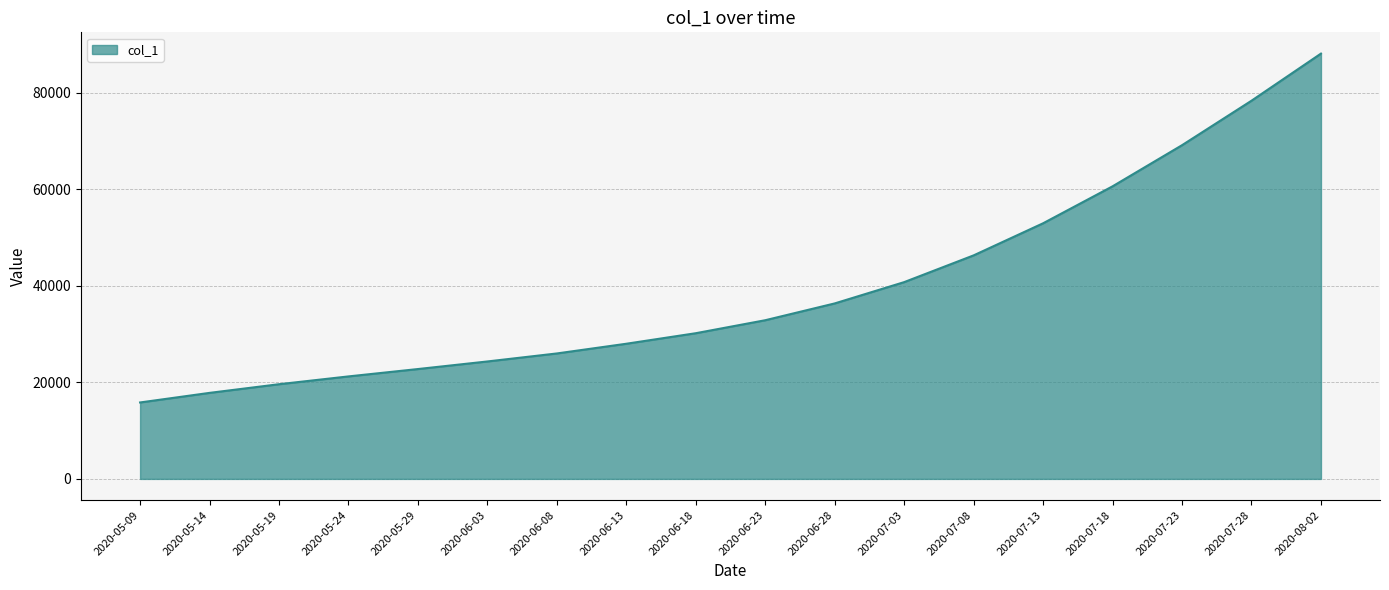

Which label corresponds to the largest value in the chart?

2020-08-02